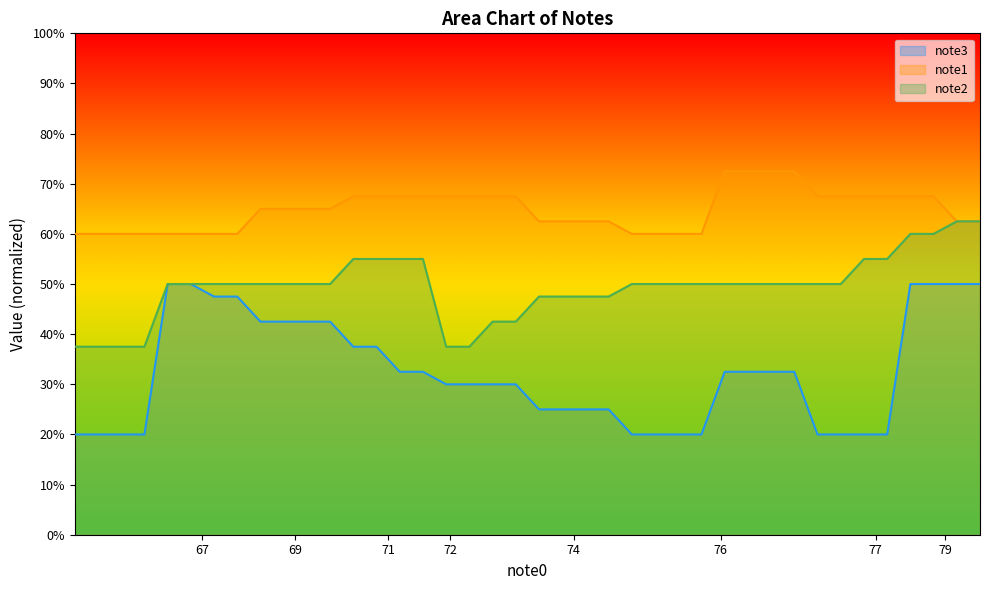

What is the minimum value for note1?

60.0